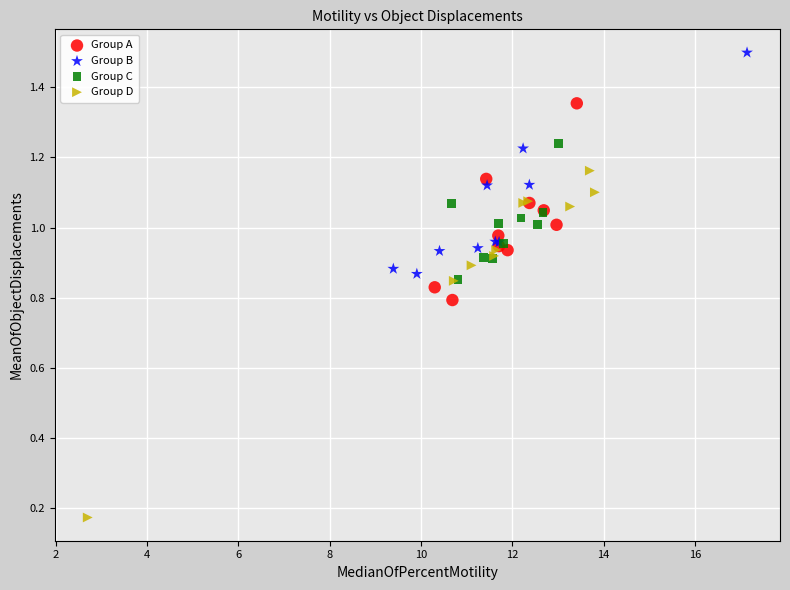

Which series contains the highest Y value?

Group B